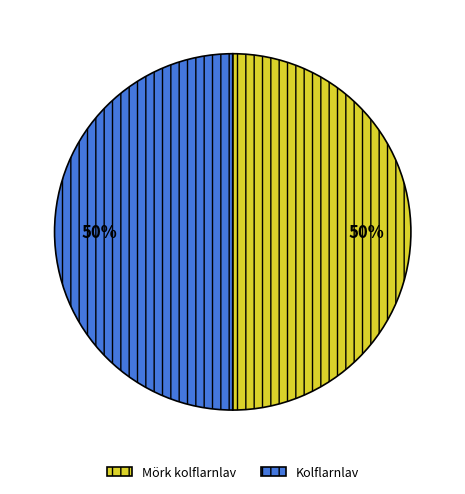

Combined, do Mörk kolflarnlav and Kolflarnlav account for over 50%?

Yes